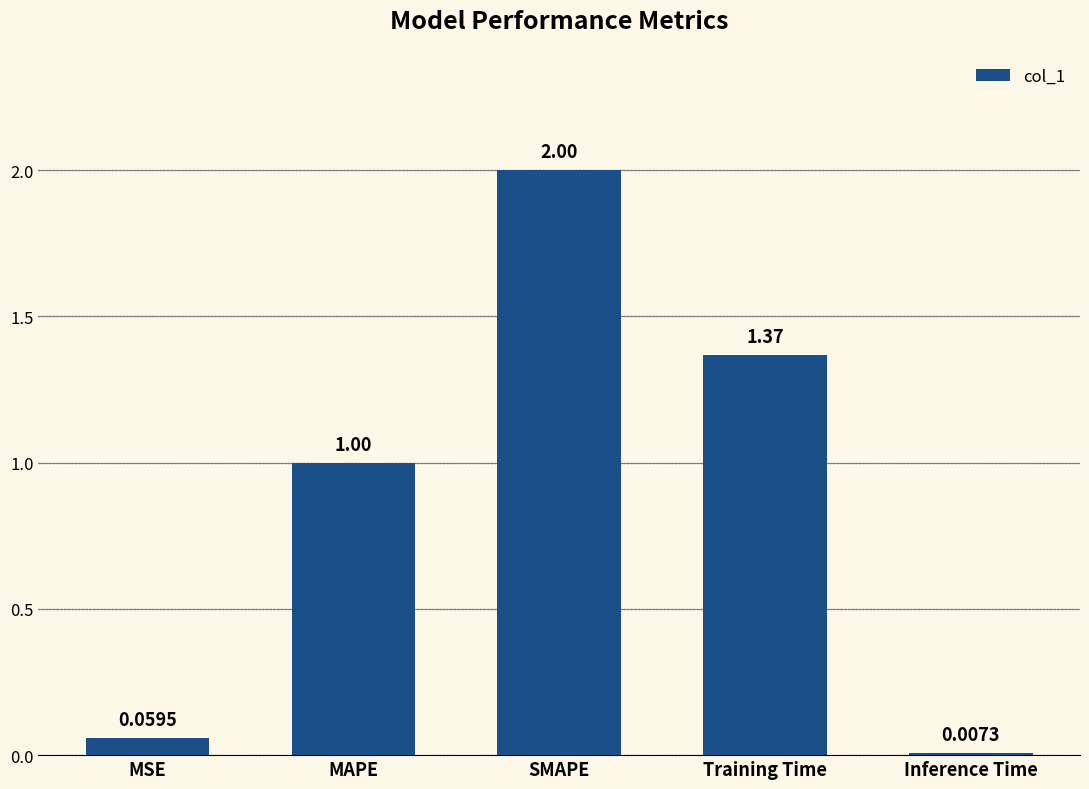

What is the sum of all values?

4.4